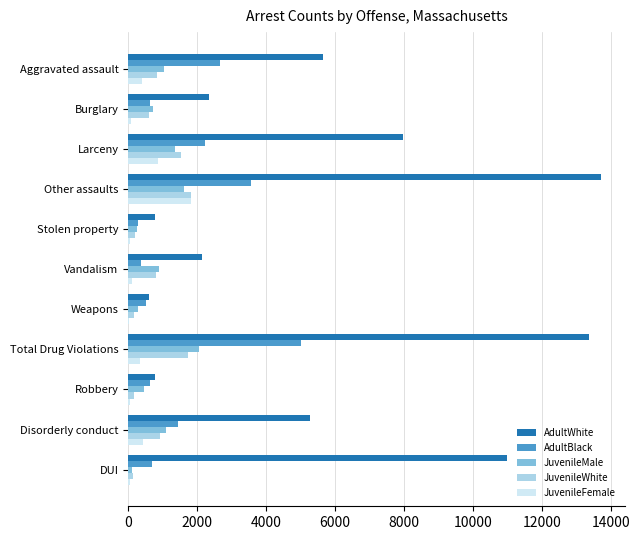

The value of JuvenileWhite at Vandalism is 795. True or false?

True